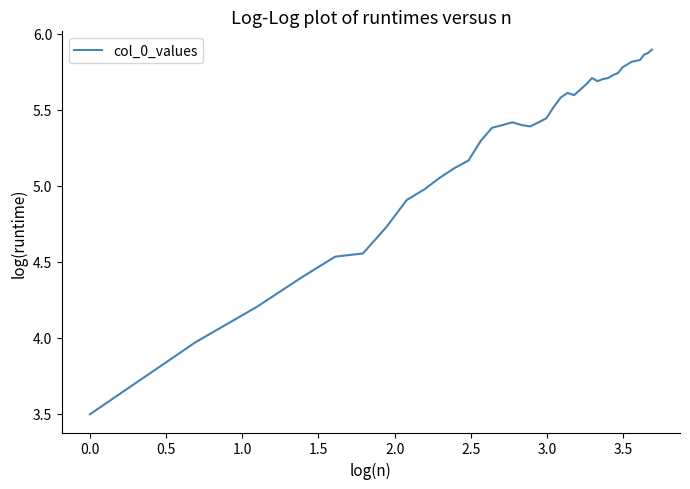

What is the minimum value shown in the chart?

3.5